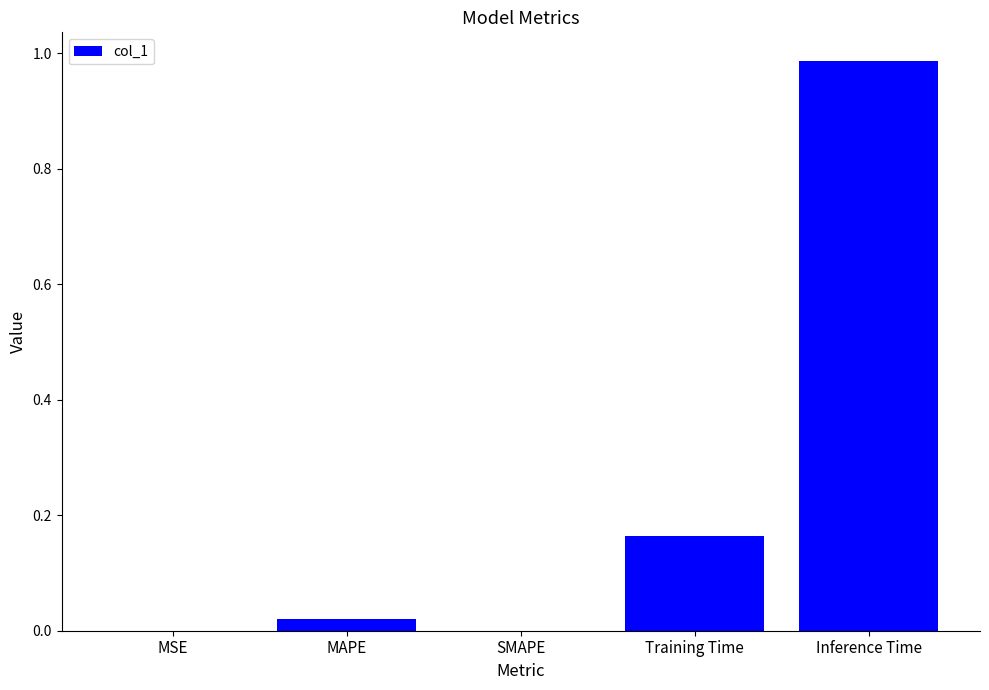

The value at MAPE is 0.0. True or false?

True